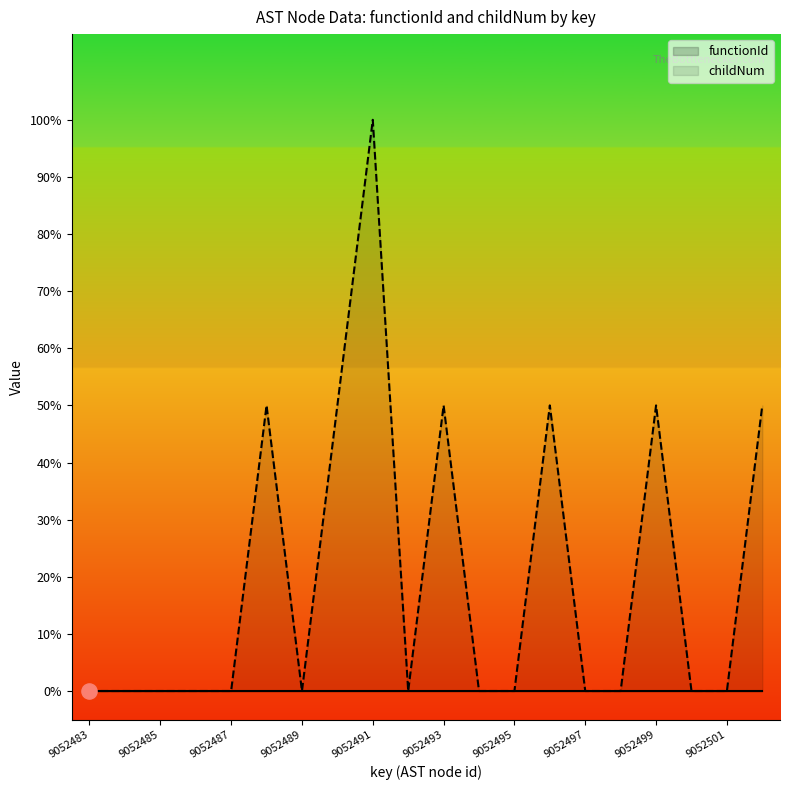

At how many categories does at least one series exceed 0?

7